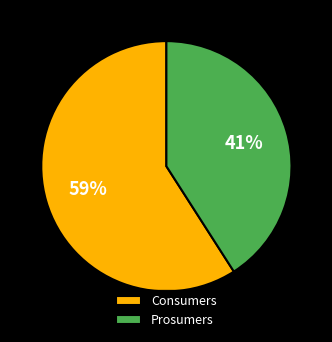

Does Prosumers represent more than half of the total?

No